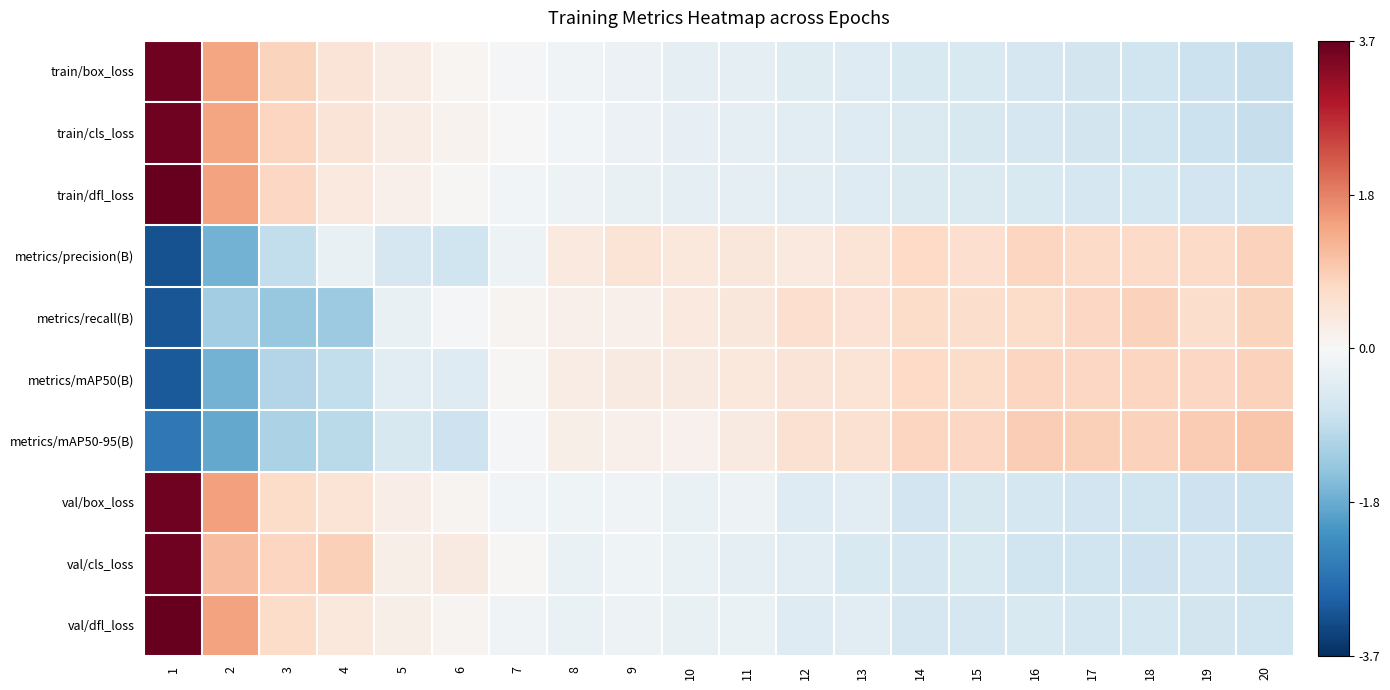

At which category is the sum across all series the highest?

1